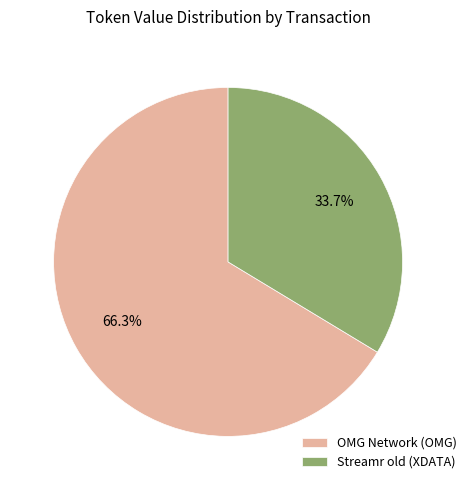

How many slices are in this pie chart?

2